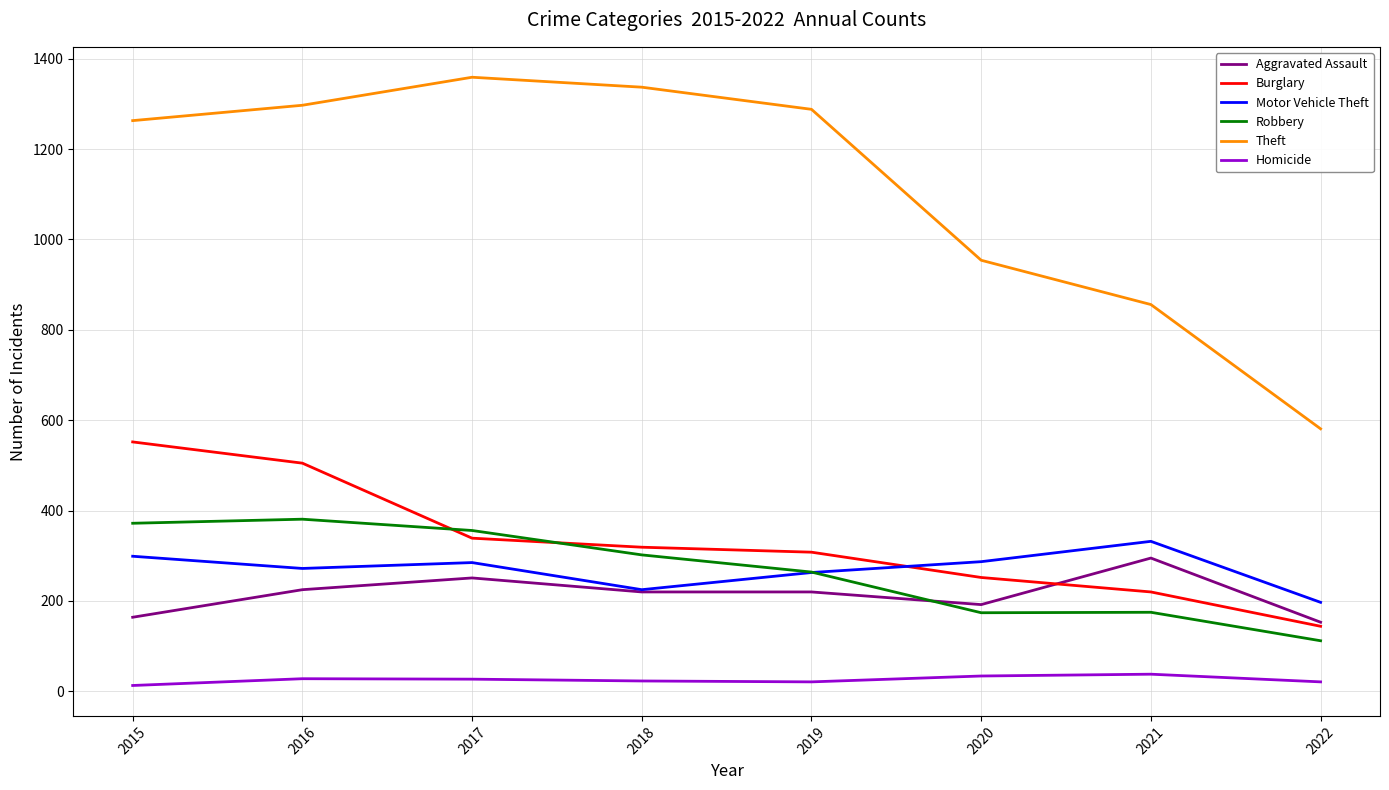

What are all the series names shown in the legend?

Aggravated Assault, Burglary, Motor Vehicle Theft, Robbery, Theft, Homicide